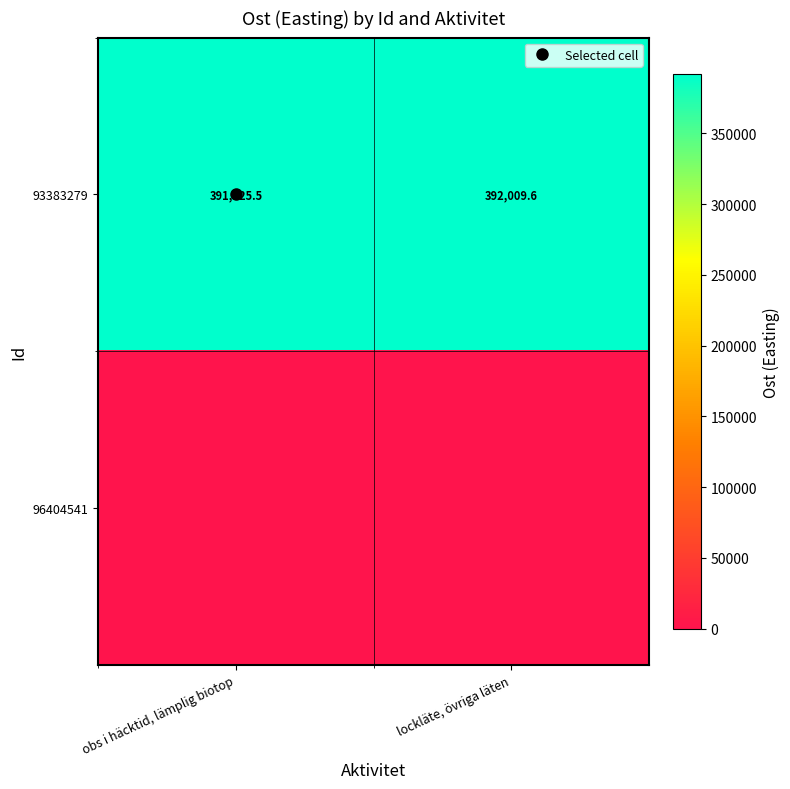

Rank the series by their maximum value, from highest to lowest.

93383279, 96404541